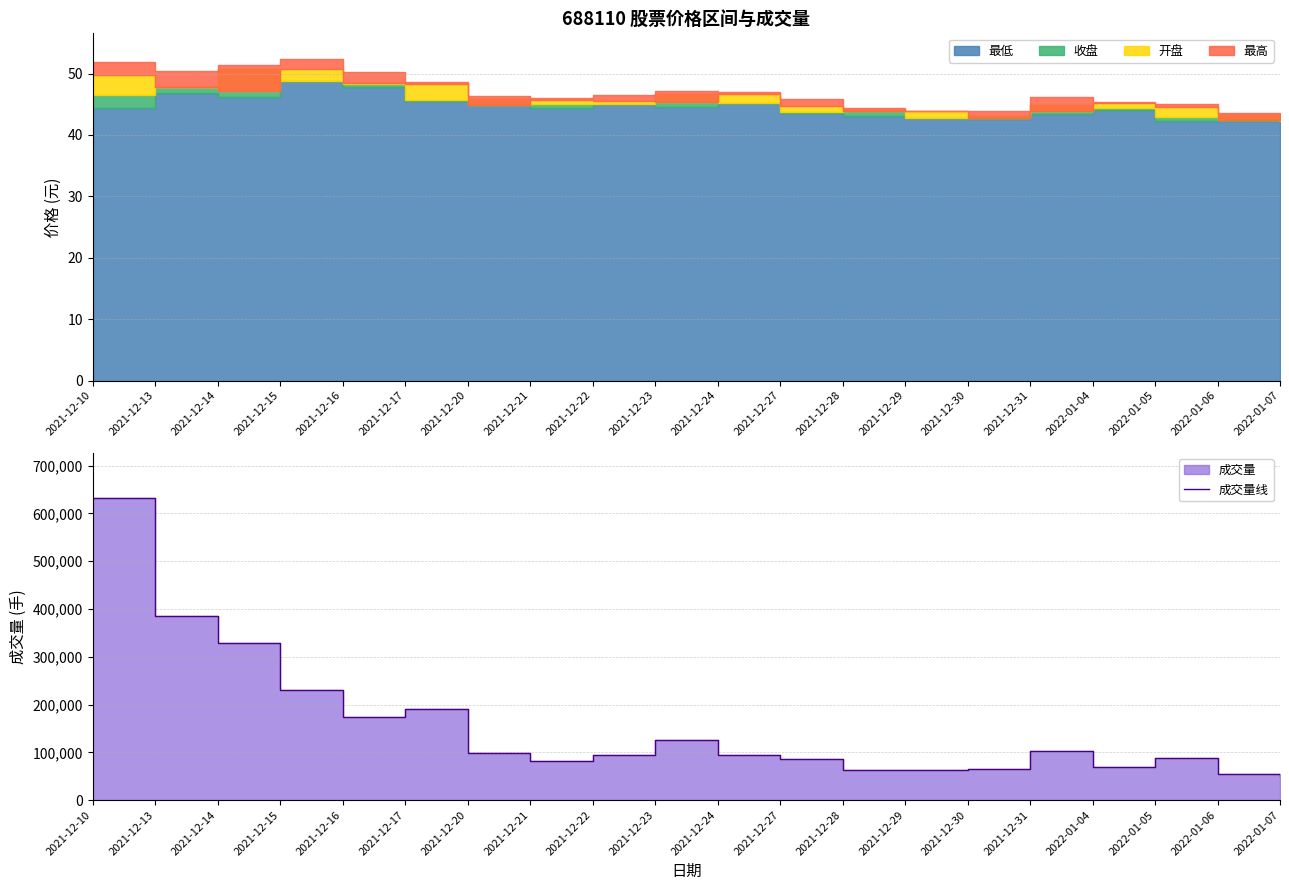

Does the chart display data point markers on the line(s)?

No